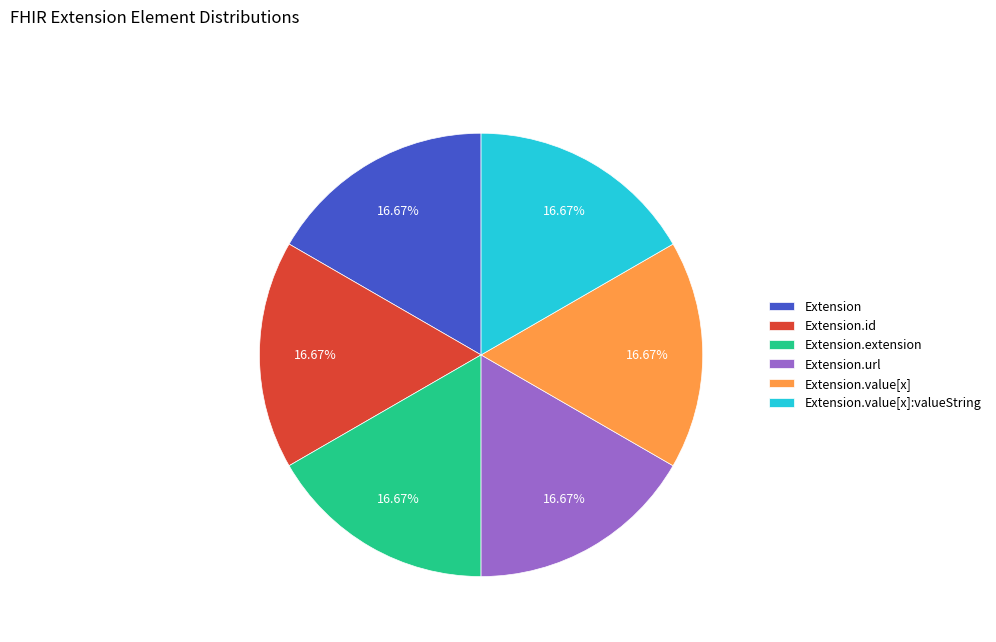

What is the ratio of the value at Extension.url to the value at Extension.extension?

1.0